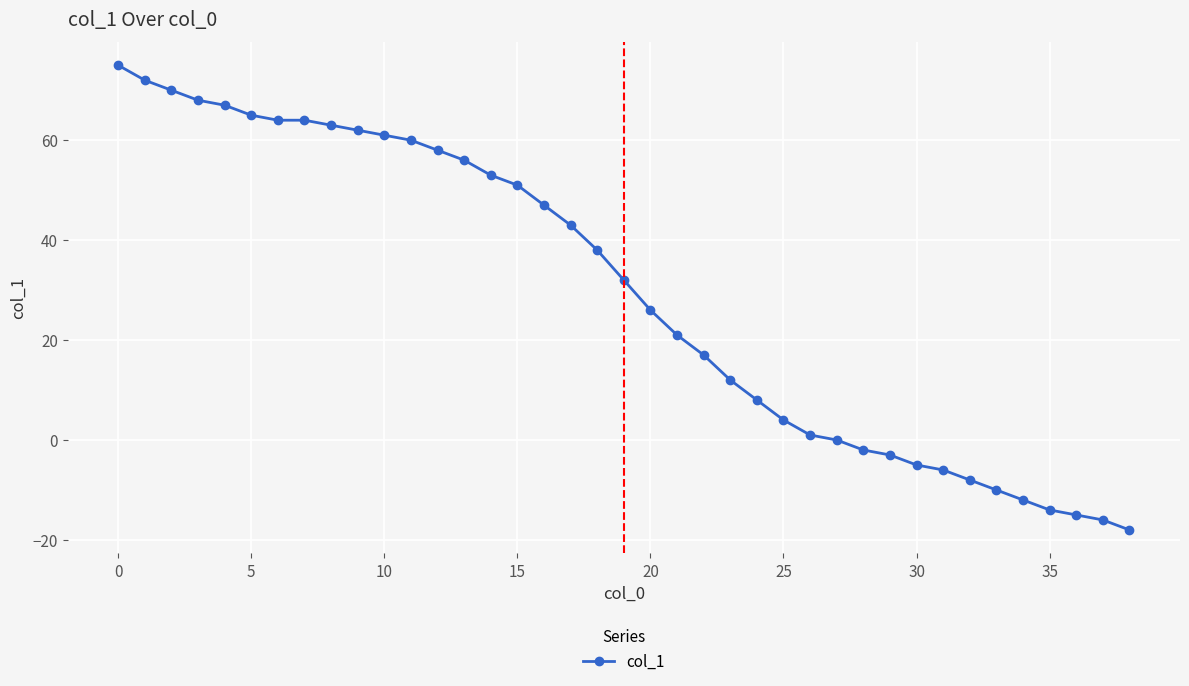

What is the value of the 20th point from the left?

32